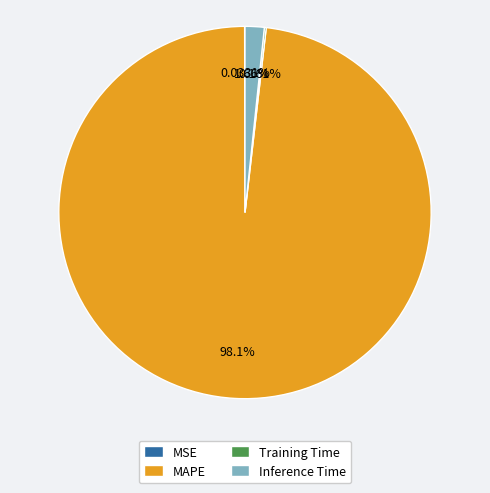

Does MAPE account for over 50% of the chart?

Yes